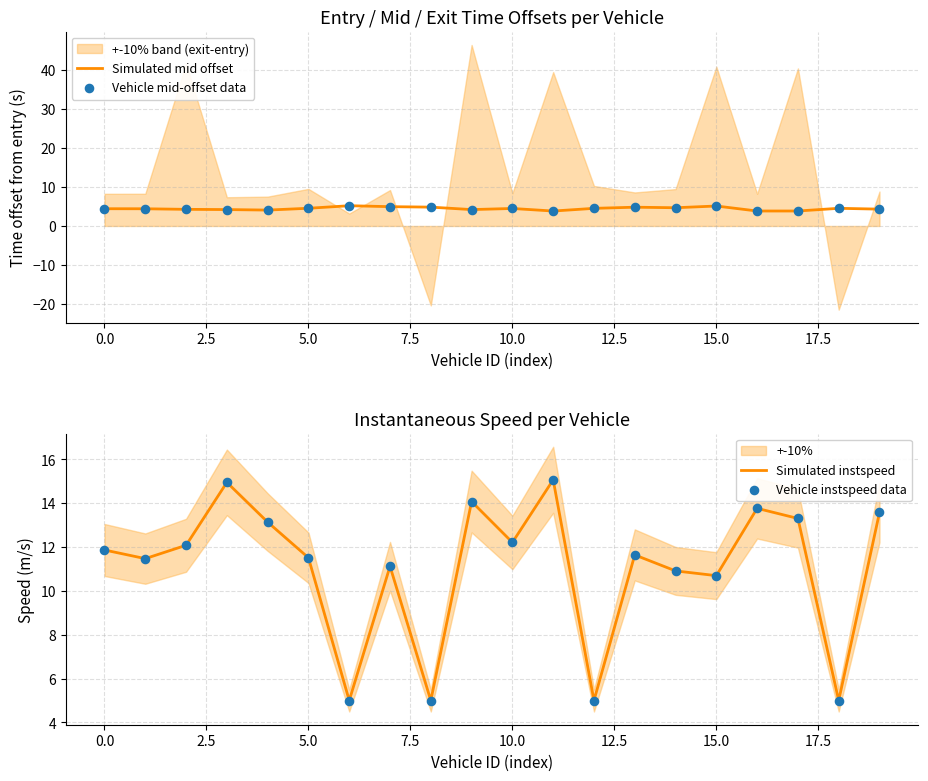

Which series has the largest total across all categories?

Simulated instspeed